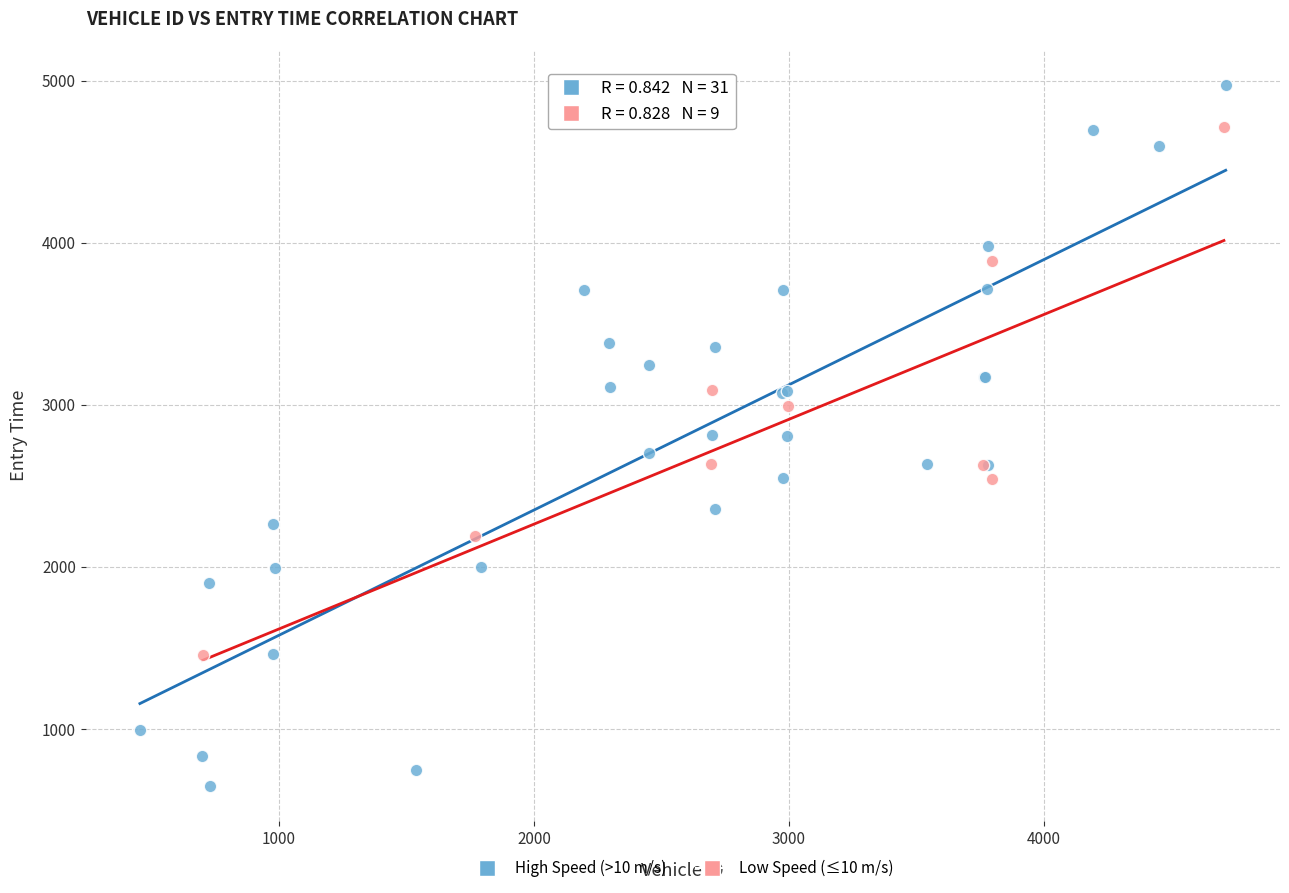

Which series reaches the maximum Y coordinate?

High Speed (>10 m/s)